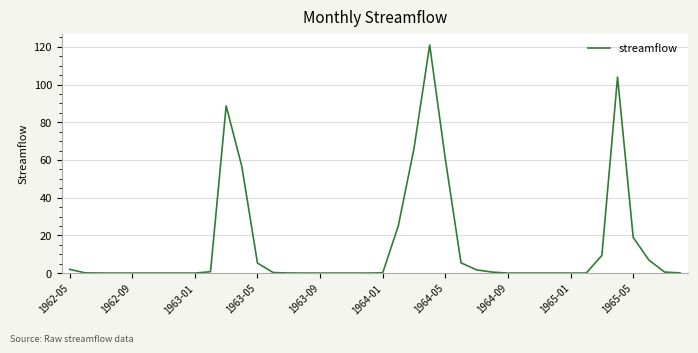

What is the greatest value displayed?

121.0